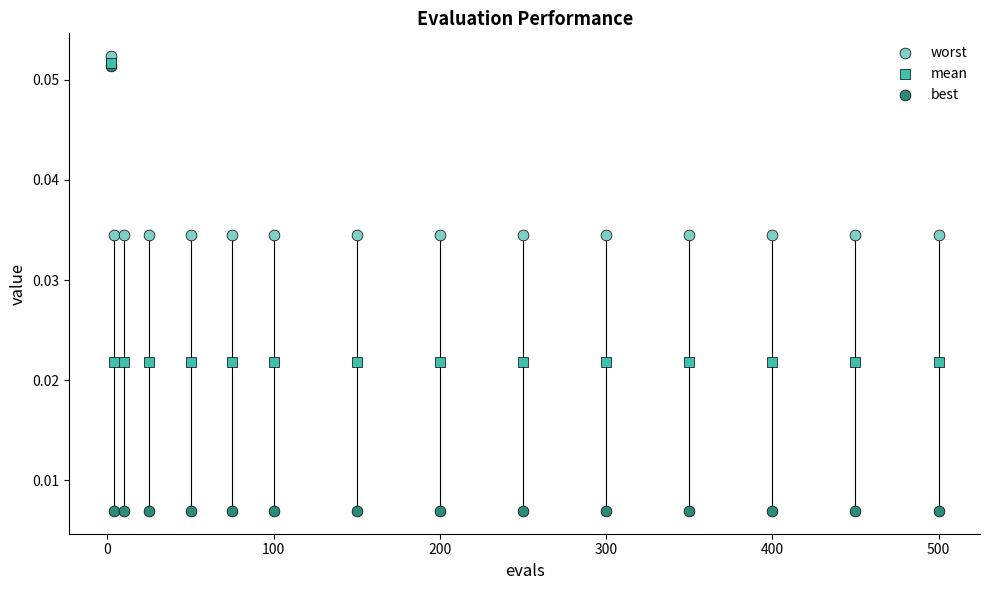

What are all the series names shown in the legend?

worst, mean, best